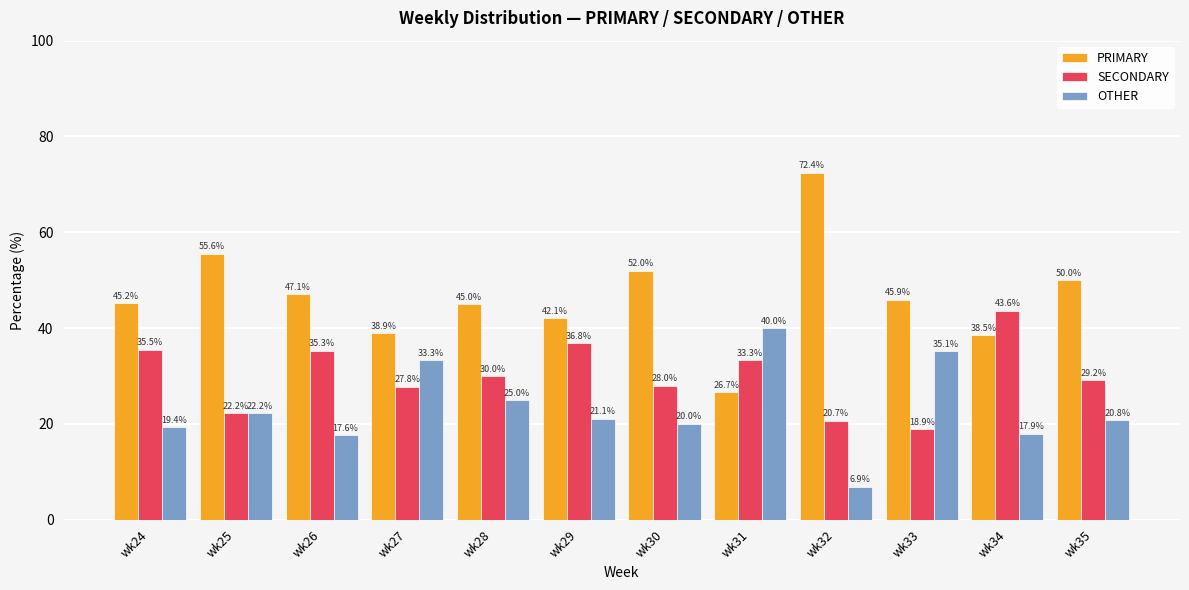

Are the bars horizontal?

No